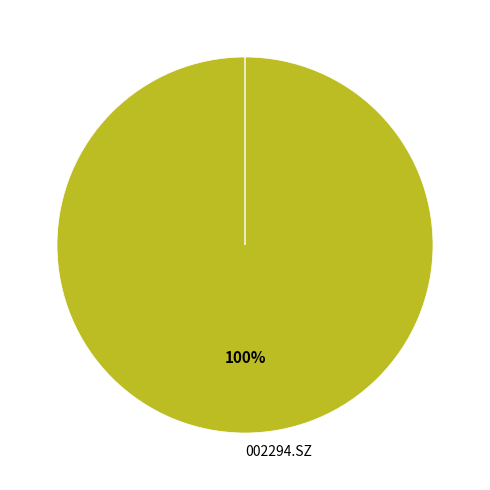

To the nearest percent, what is the average slice percentage?

11%